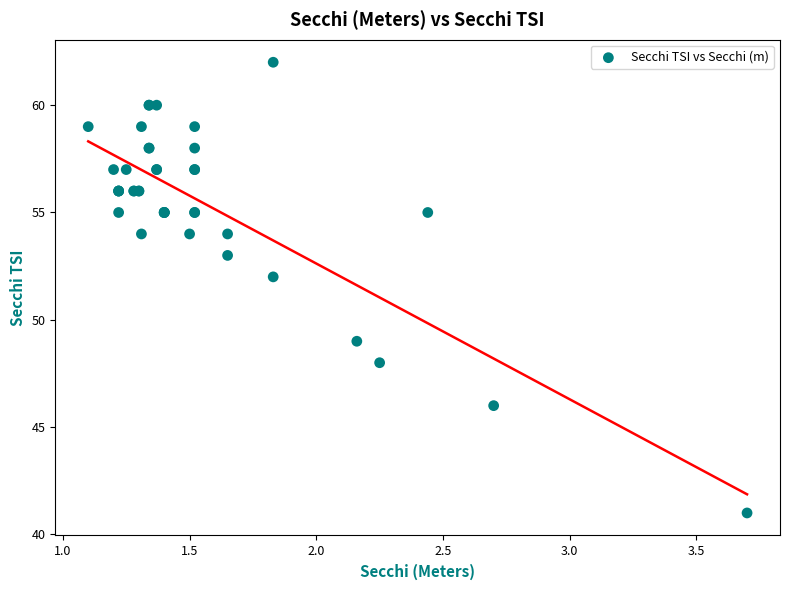

What Y value in the scatter plot is closest to 51?

52